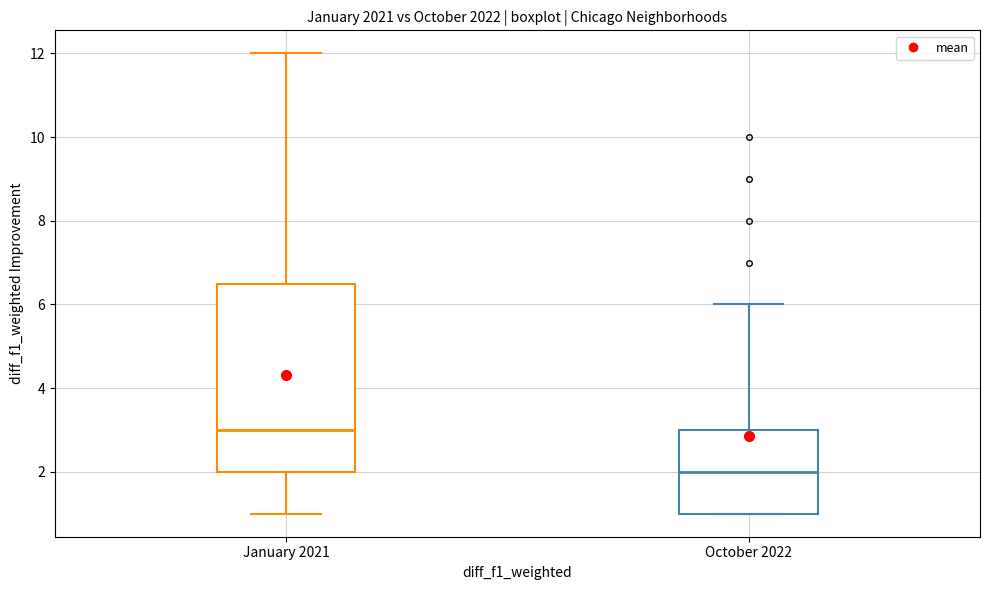

Reading left to right, read every box against the y-axis: the position of its median line, the range the box covers, and the ends of its whiskers. The values are not printed on the chart, so give them approximately, as read against the axis.

January 2021: median 3.0, box 2.0 to 6.6, whiskers 1.0 to 12.0
October 2022: median 2.0, box 1.0 to 3.0, whiskers 1.0 to 6.0